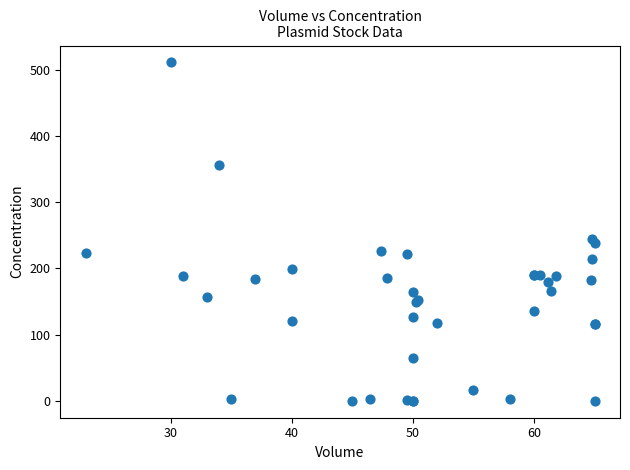

What Y value in the scatter plot is closest to 255?

244.2